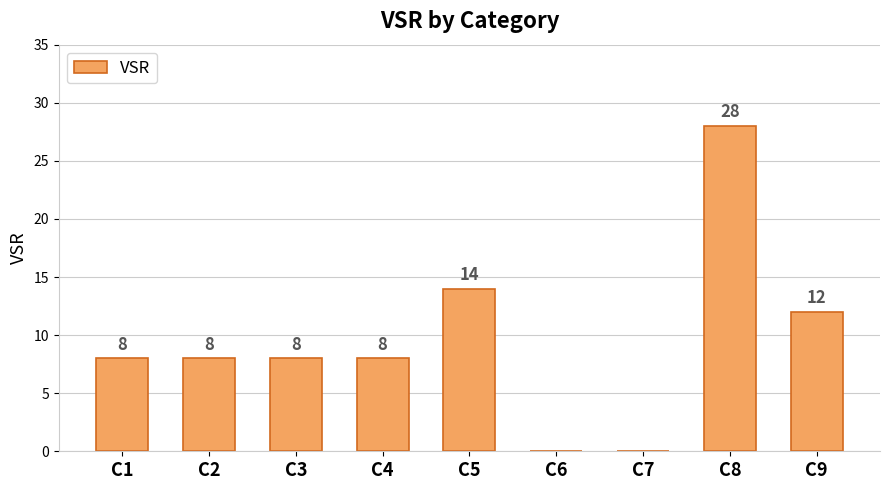

Reading left to right, list all the values displayed in this chart.

C1=8	C2=8	C3=8	C4=8	C5=14	C6=0	C7=0	C8=28	C9=12